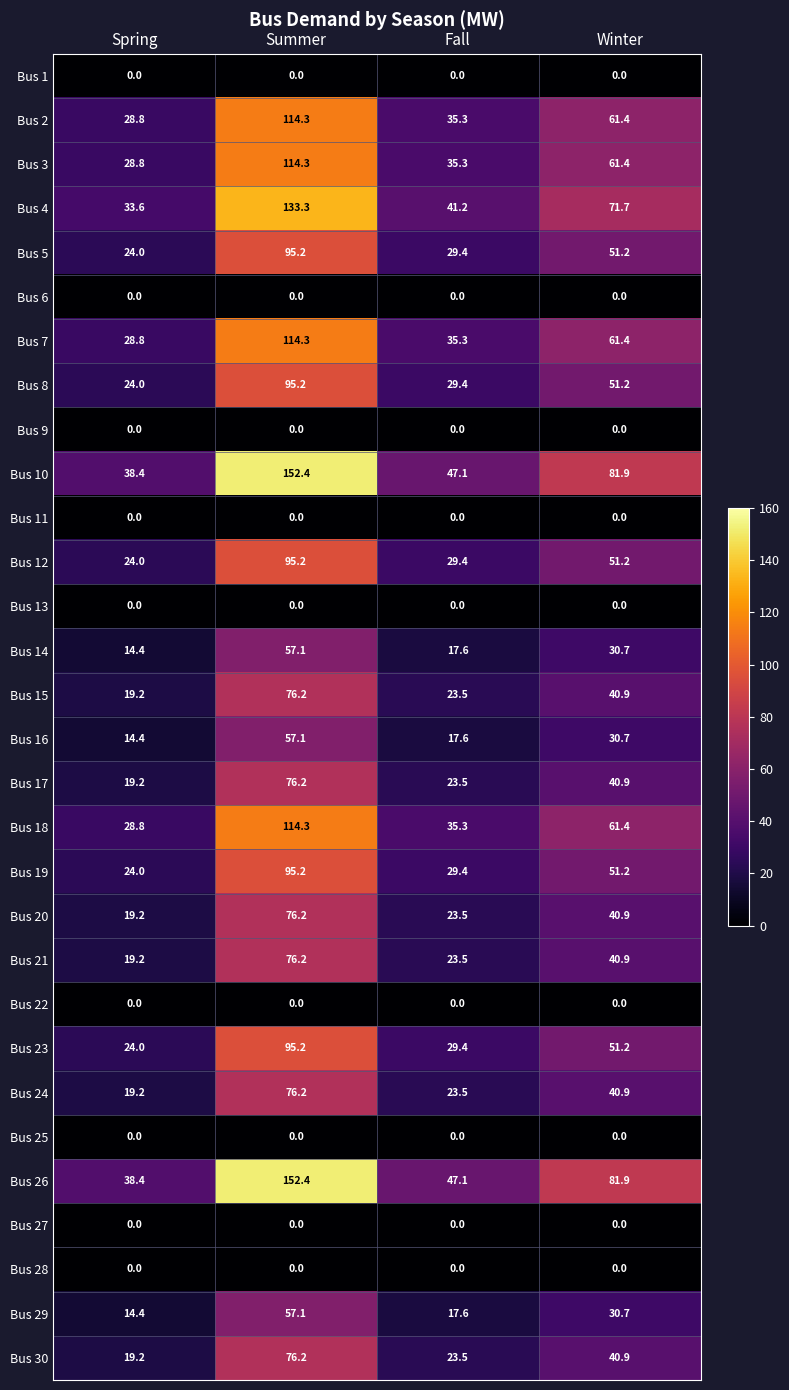

Is the value of Bus 20 at Summer greater than the value of Bus 23 at Winter?

Yes